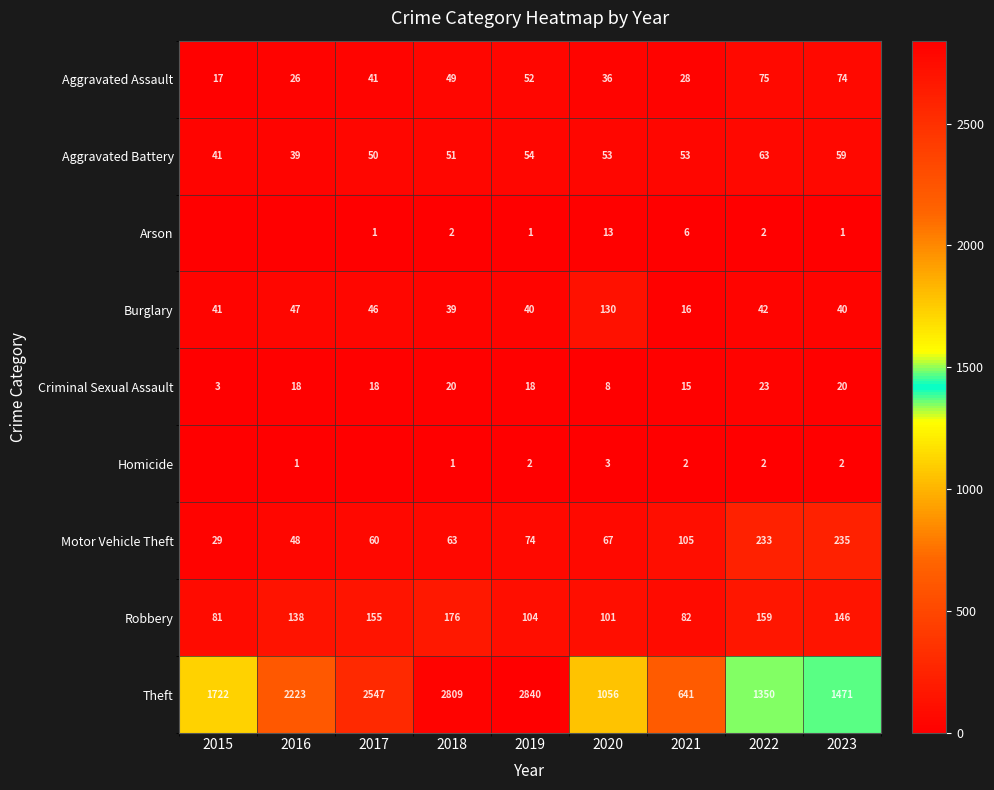

At which category is the sum across all series the highest?

2018